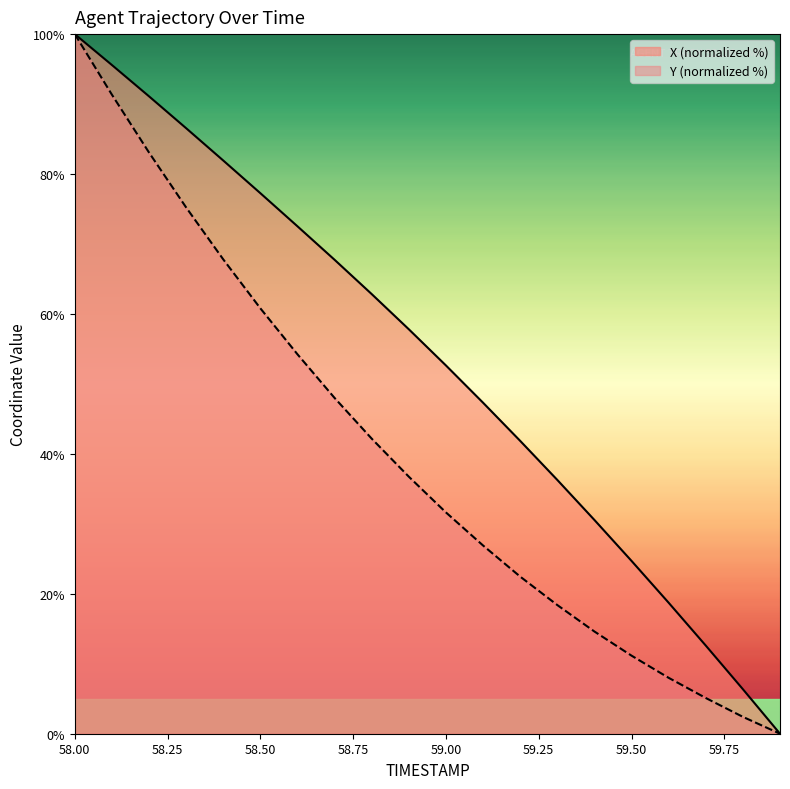

What is the difference between the X values at 58.1 and 59.2?

53.7